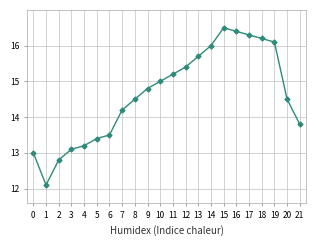

What value does the data have at 14?

16.0